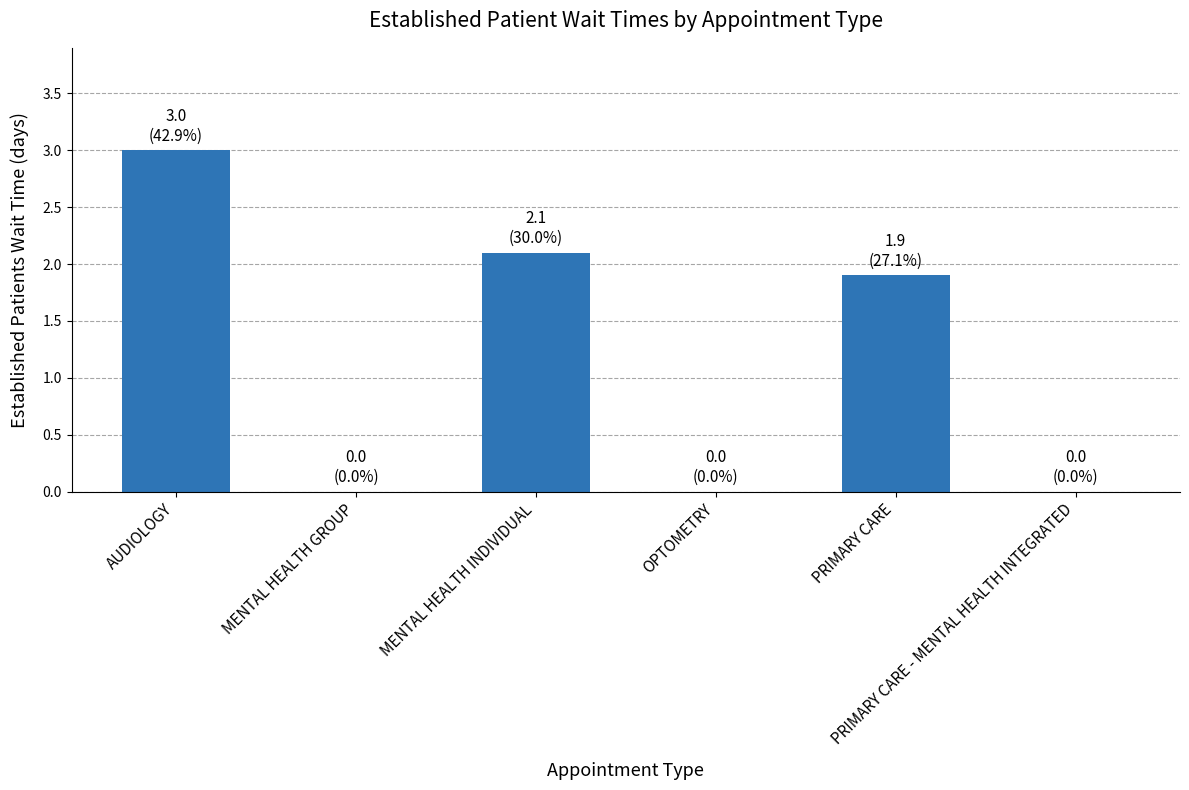

What is the change in value from OPTOMETRY to PRIMARY CARE?

+1.9